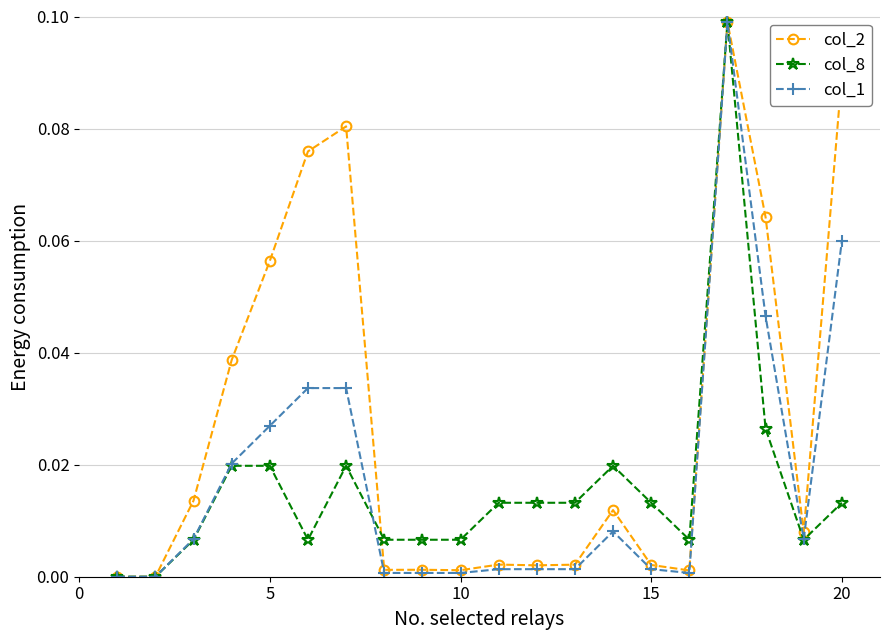

True or false: col_2 has more than 1 interior local peaks.

True